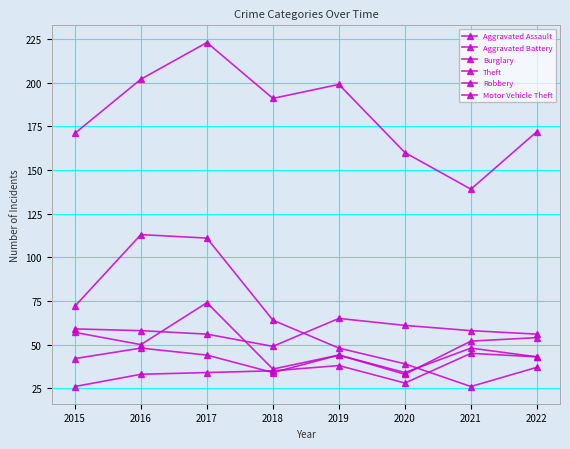

Reading left to right, what are all the values shown in this chart?

Aggravated Assault: 2015=26	2016=33	2017=34	2018=35	2019=38	2020=28	2021=45	2022=43
Aggravated Battery: 2015=59	2016=58	2017=56	2018=49	2019=65	2020=61	2021=58	2022=56
Burglary: 2015=72	2016=113	2017=111	2018=64	2019=48	2020=39	2021=26	2022=37
Theft: 2015=171	2016=202	2017=223	2018=191	2019=199	2020=160	2021=139	2022=172
Robbery: 2015=57	2016=50	2017=74	2018=36	2019=44	2020=34	2021=48	2022=43
Motor Vehicle Theft: 2015=42	2016=48	2017=44	2018=34	2019=44	2020=33	2021=52	2022=54